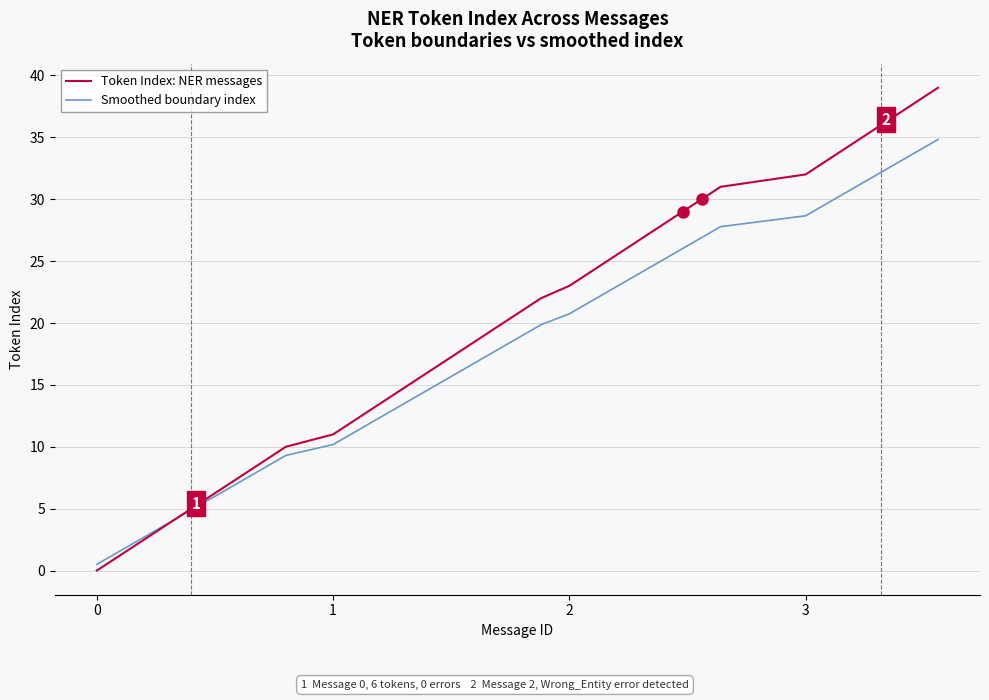

List the series in order of their overall mean, lowest first.

Smoothed boundary index, Token Index: NER messages